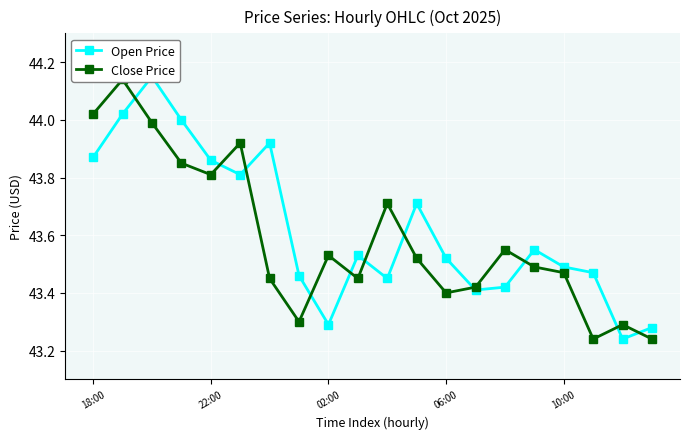

Reading left to right, transcribe all the data shown in this chart.

Open Price: 43.9	44.0	44.1	44.0	43.9	43.8	43.9	43.5	43.3	43.5	43.5	43.7	43.5	43.4	43.4	43.5	43.5	43.5	43.2	43.3
Close Price: 44.0	44.1	44.0	43.9	43.8	43.9	43.5	43.3	43.5	43.5	43.7	43.5	43.4	43.4	43.5	43.5	43.5	43.2	43.3	43.2